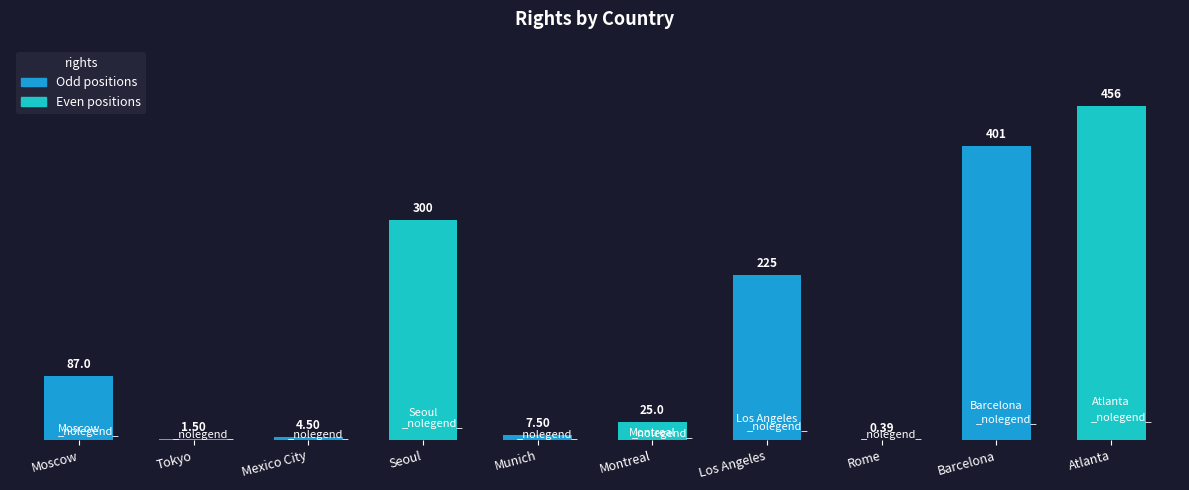

Between Los Angeles and Tokyo, which is larger?

Los Angeles